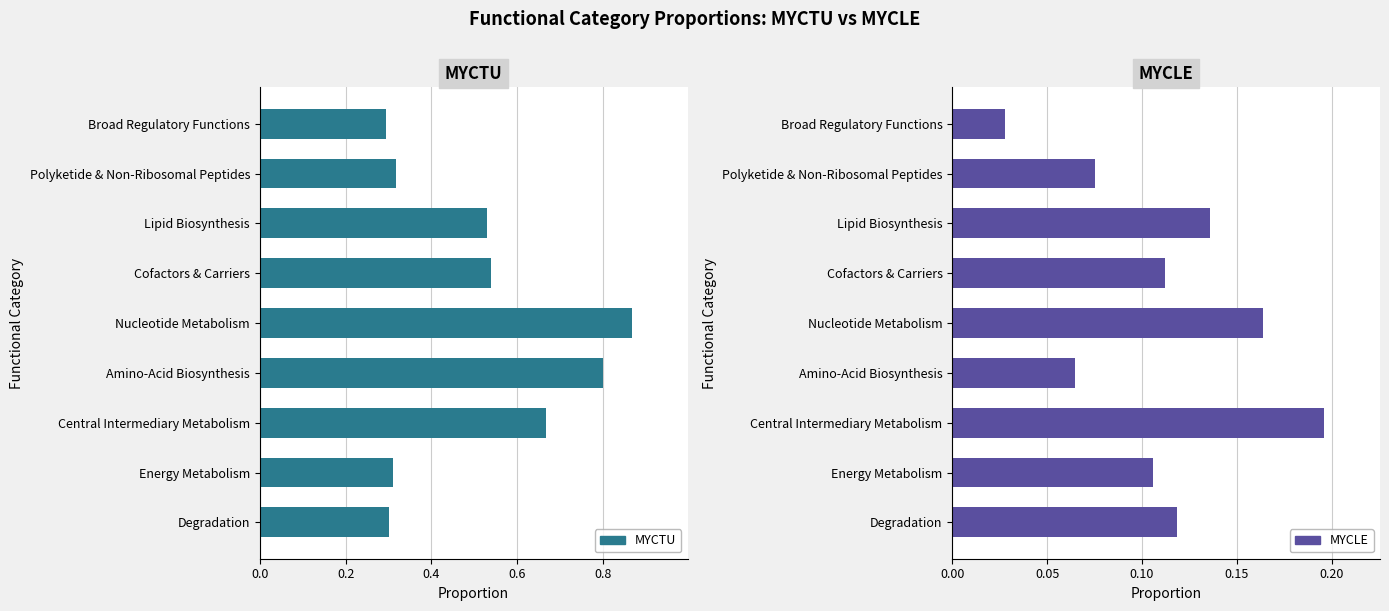

Reading left to right, extract all data points from this chart.

MYCTU: 0.3	0.3	0.7	0.8	0.9	0.5	0.5	0.3	0.3
MYCLE: 0.1	0.1	0.2	0.1	0.2	0.1	0.1	0.1	0.0